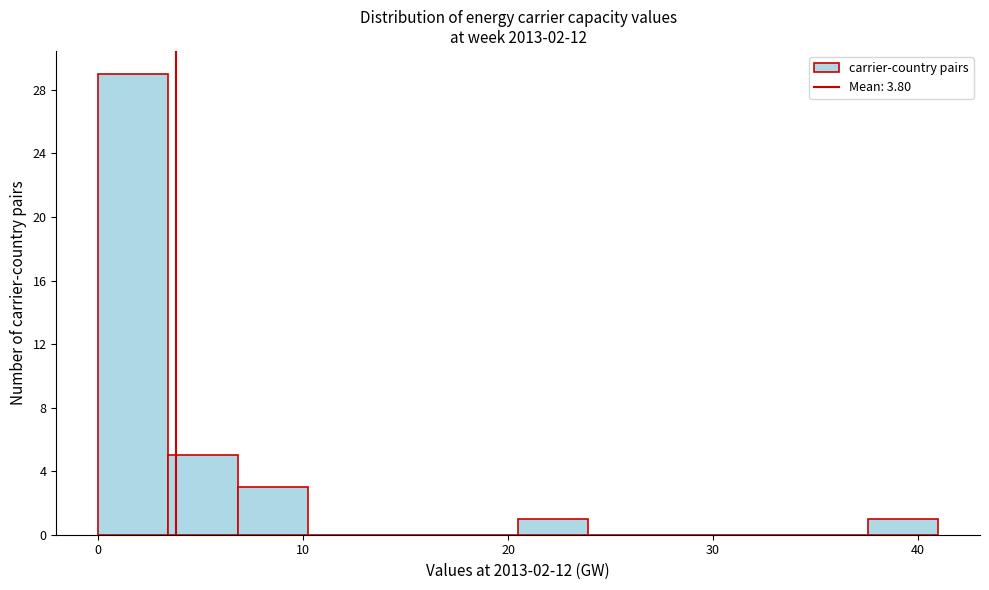

Around what value on the x-axis is the tallest bar? Give the approximate position of its centre, as read against the axis.

2